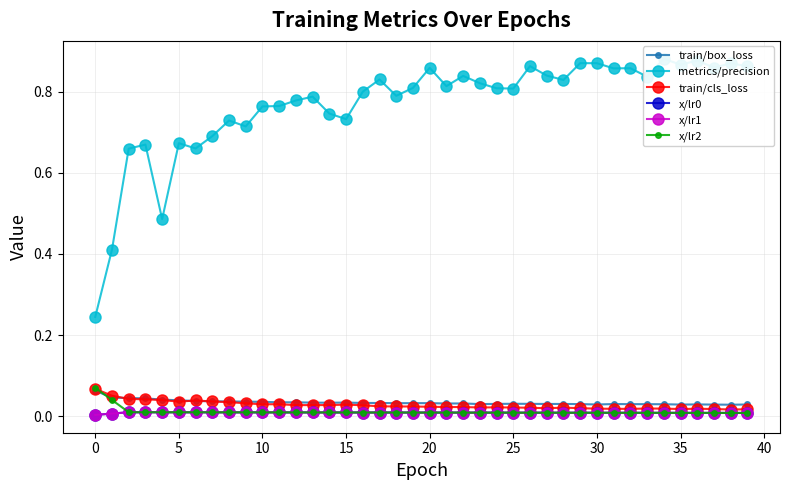

Where is the first local maximum for x/lr1?

5